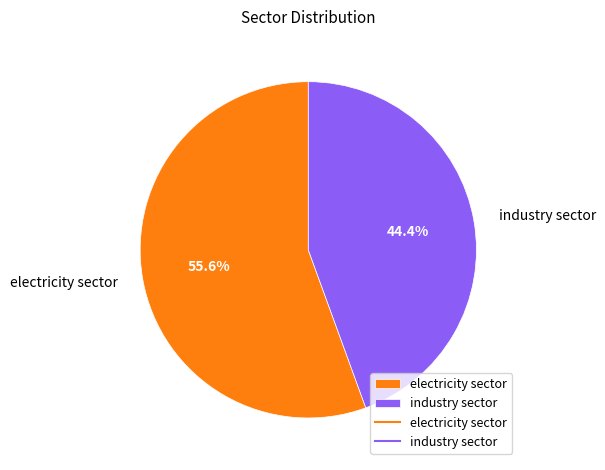

To the nearest percent, what percentage of the pie is industry sector?

44%